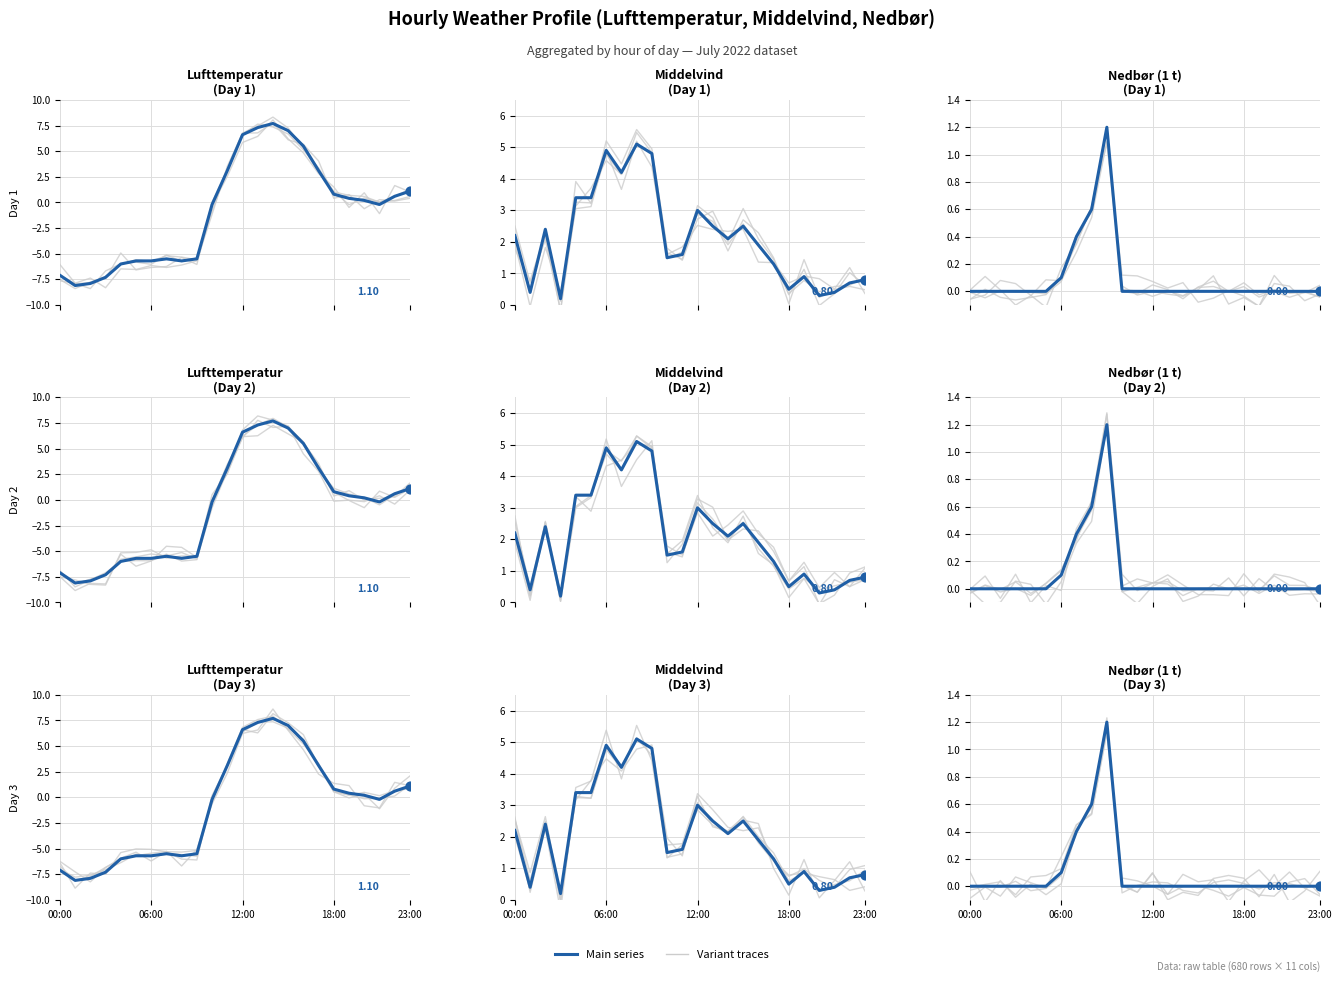

Which series has the largest total across all categories?

Middelvind